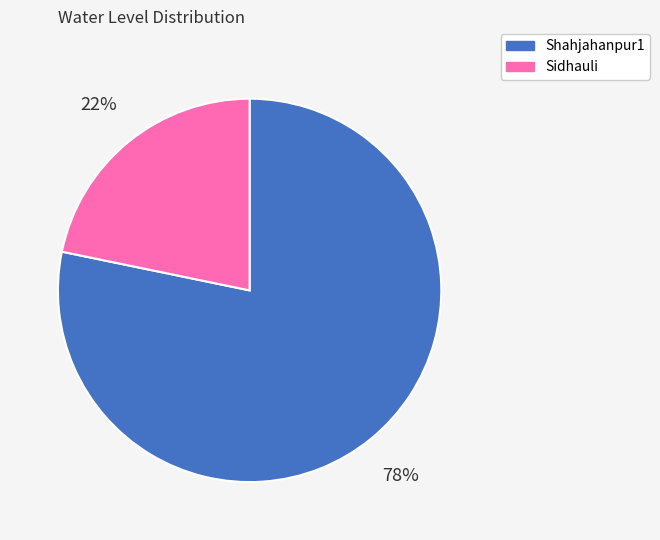

To the nearest percent, what is the difference between the largest and smallest slice percentages?

56%